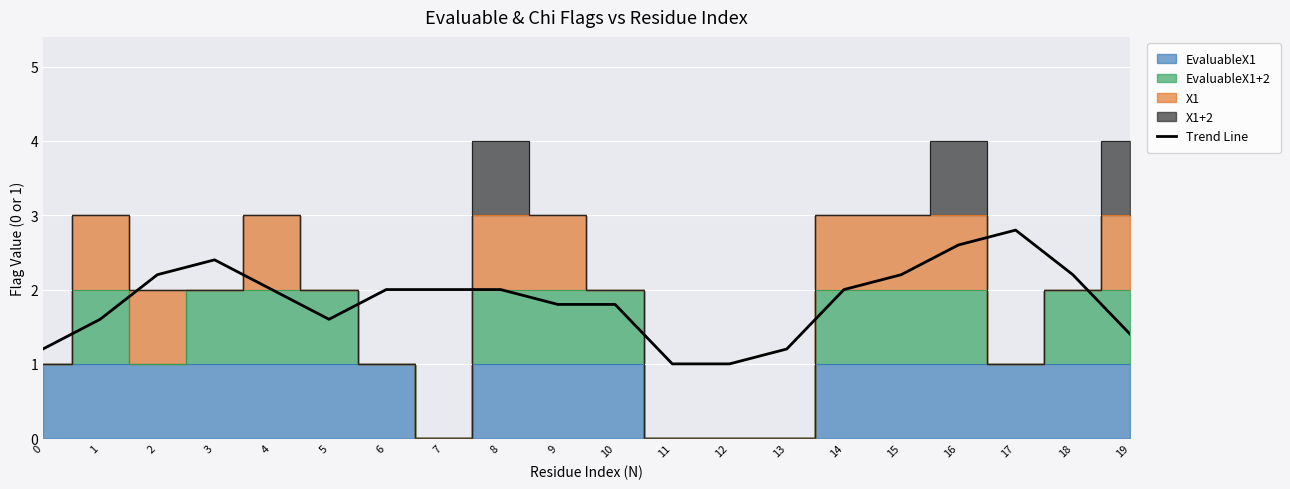

What is the maximum value shown in the chart?

2.8